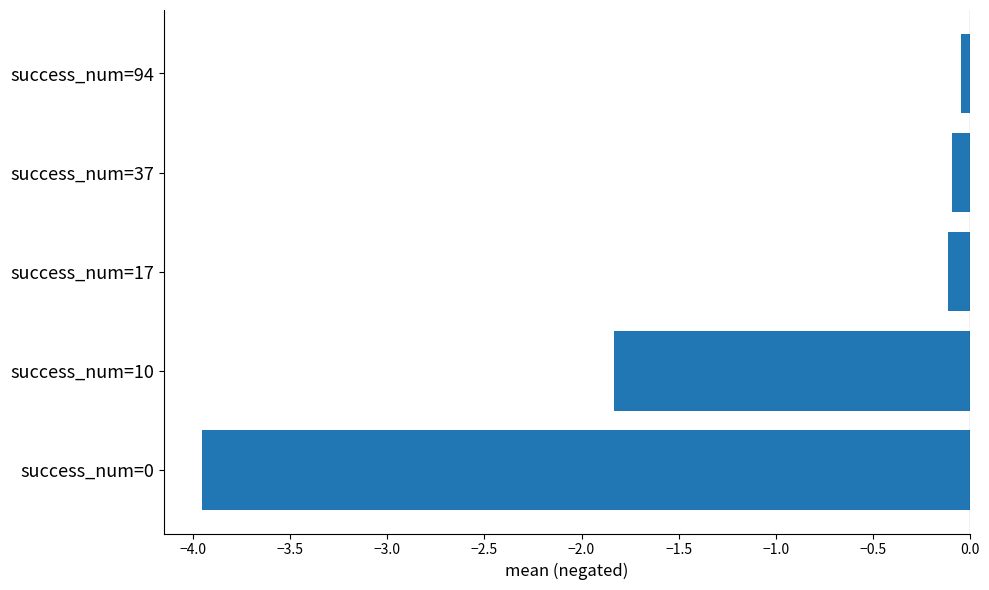

What is the approximate value at success_num=10?

-1.8